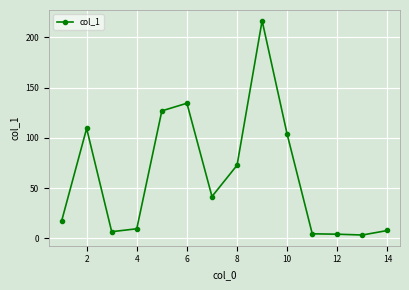

True or false: there are more than 1 points higher than both neighbors.

True